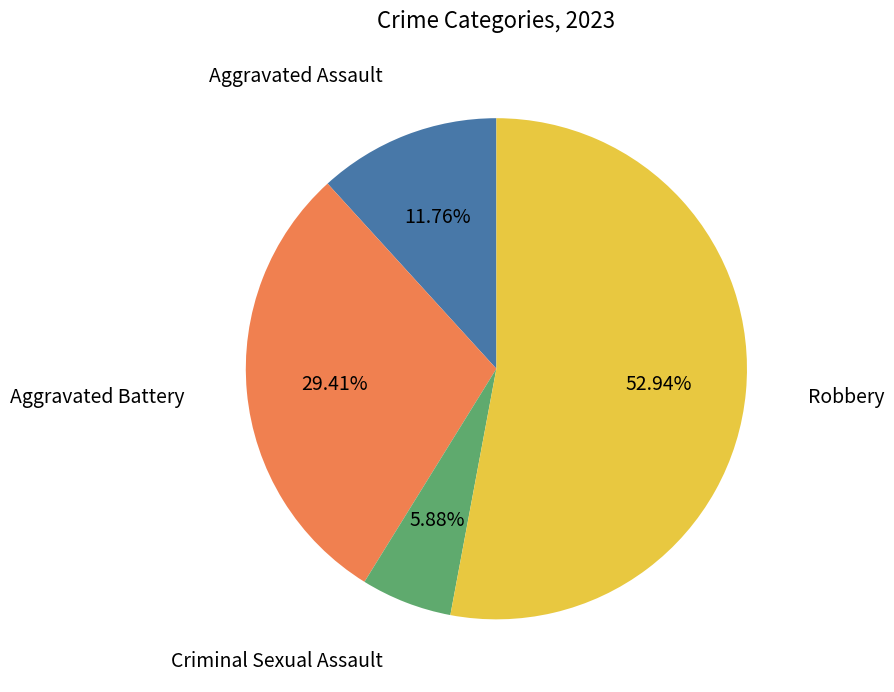

Does any single category account for the majority?

Yes